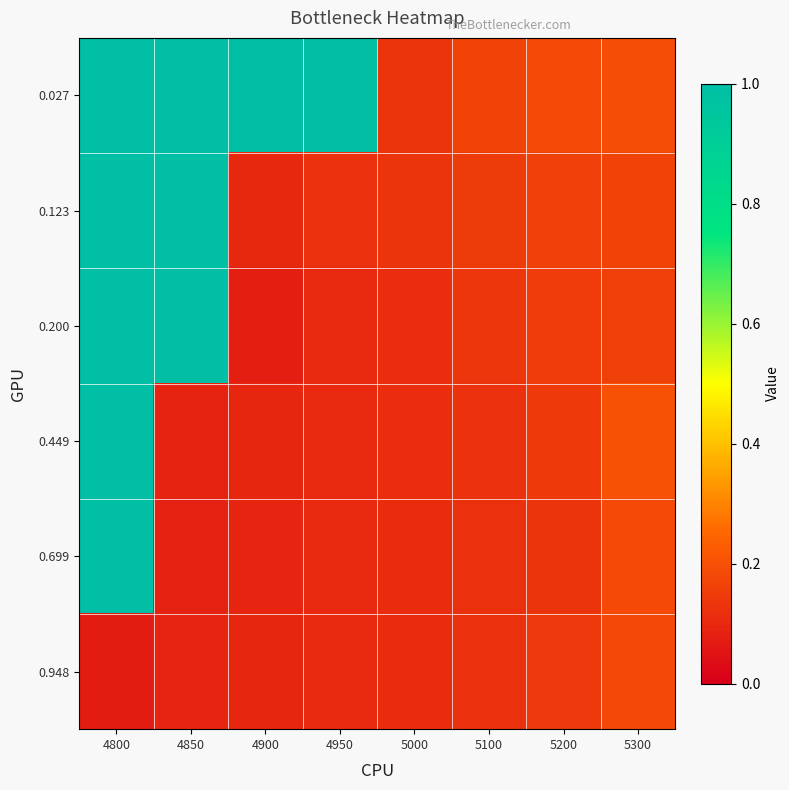

What is the spread (max minus min) of values at 4850?

0.9